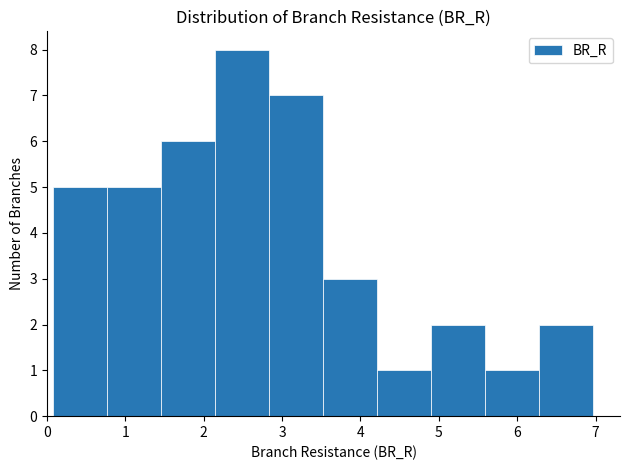

Reading left to right, list every bar in this chart as the range it spans on the x-axis followed by its height. Neither the bar edges nor the heights are printed on the chart, so give them approximately, as read against the axes.

0.1 to 0.8: 5
0.8 to 1.5: 5
1.5 to 2.1: 6
2.1 to 2.8: 8
2.8 to 3.5: 7
3.5 to 4.2: 3
4.2 to 4.9: 1
4.9 to 5.6: 2
5.6 to 6.3: 1
6.3 to 7.0: 2